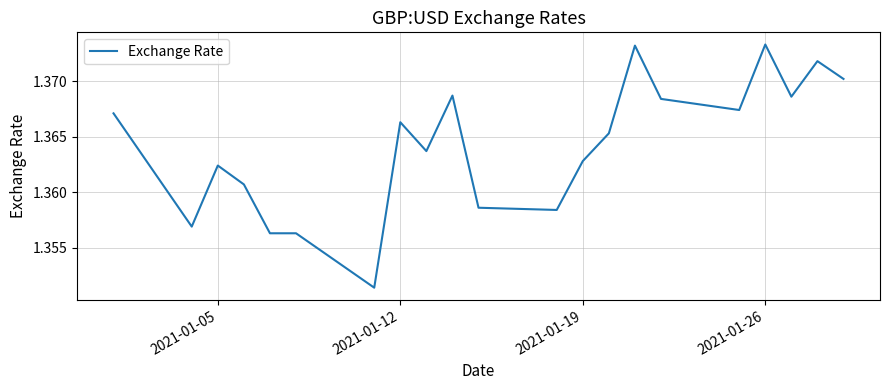

True or false: there are more than 2 points higher than both neighbors.

True